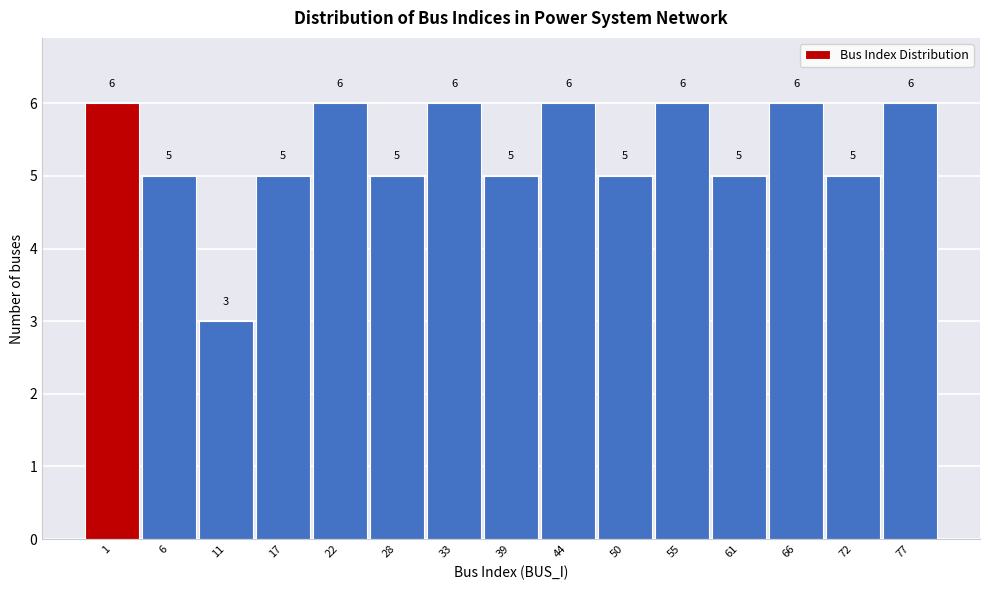

Reading left to right, what are all the values shown in this chart?

6	5	3	5	6	5	6	5	6	5	6	5	6	5	6